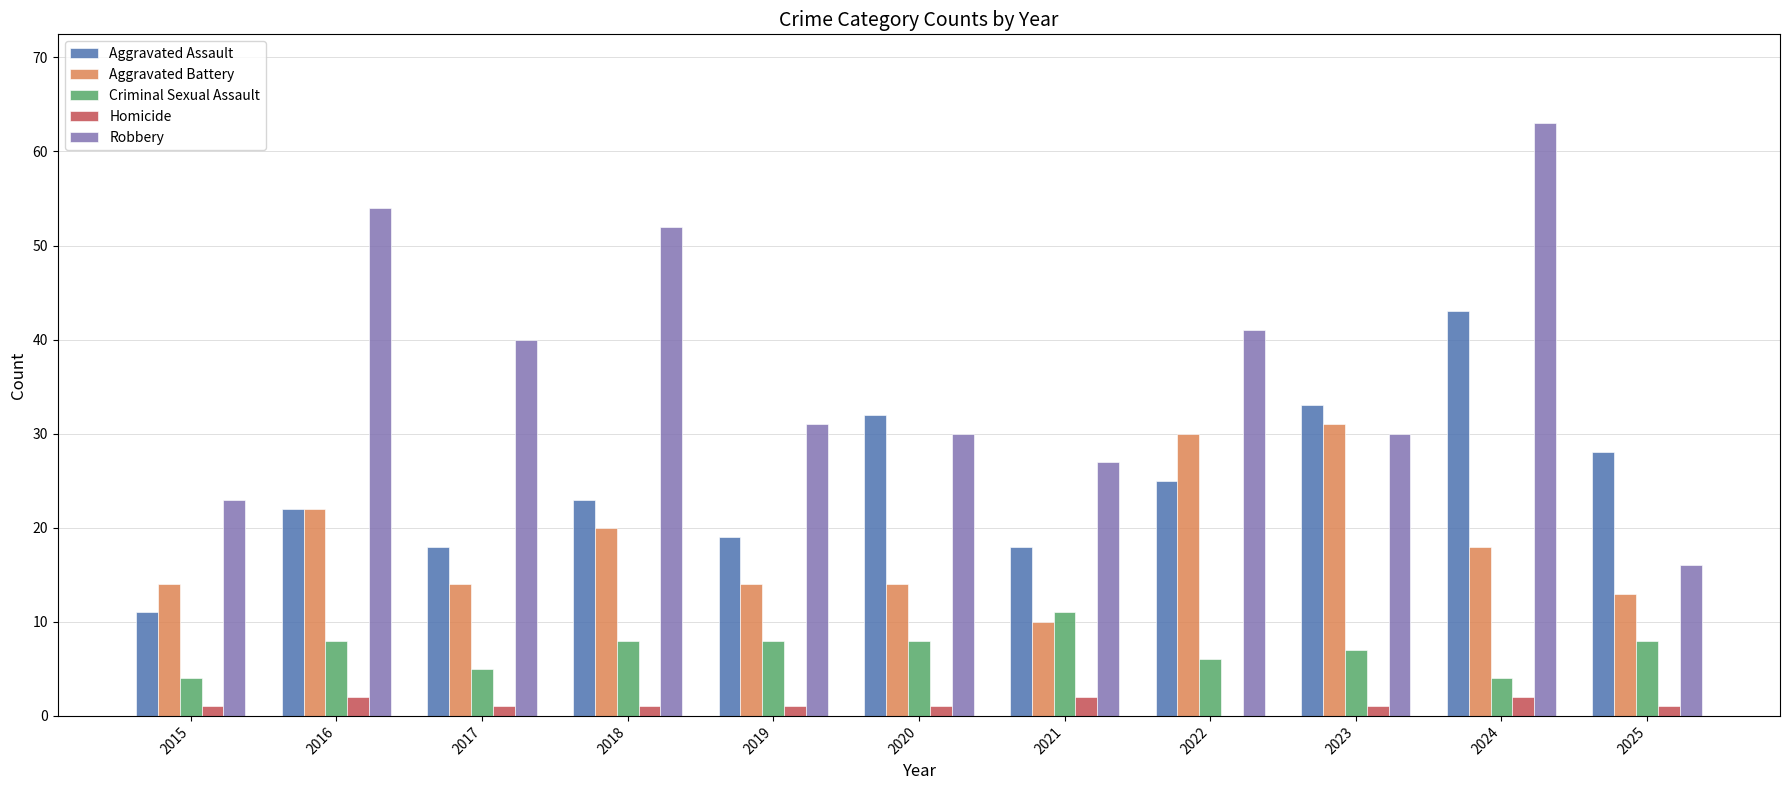

Which series has the largest range (max minus min)?

Robbery